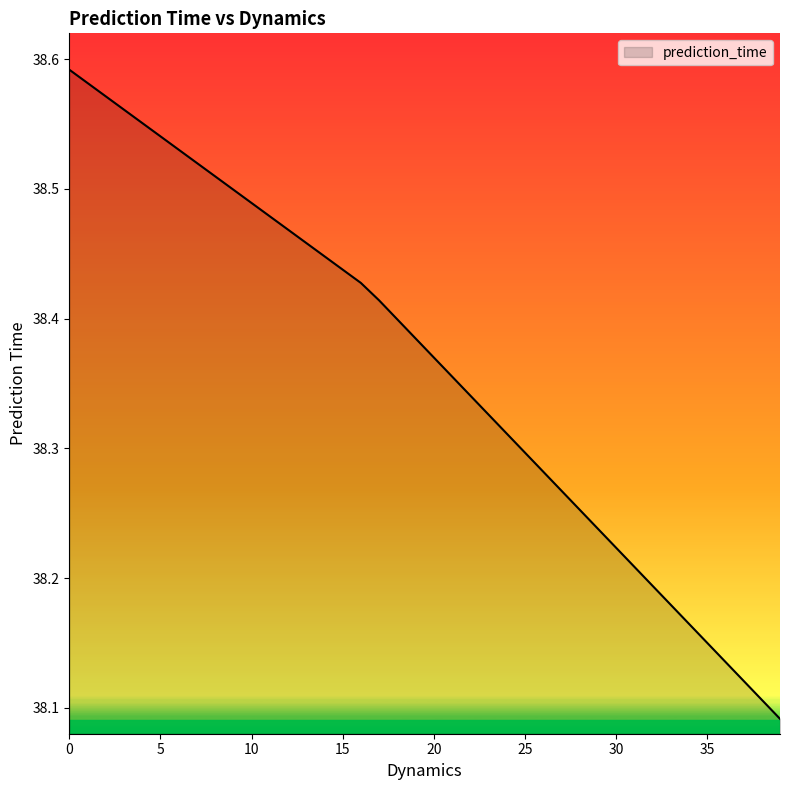

How many categories are shown in the chart?

40